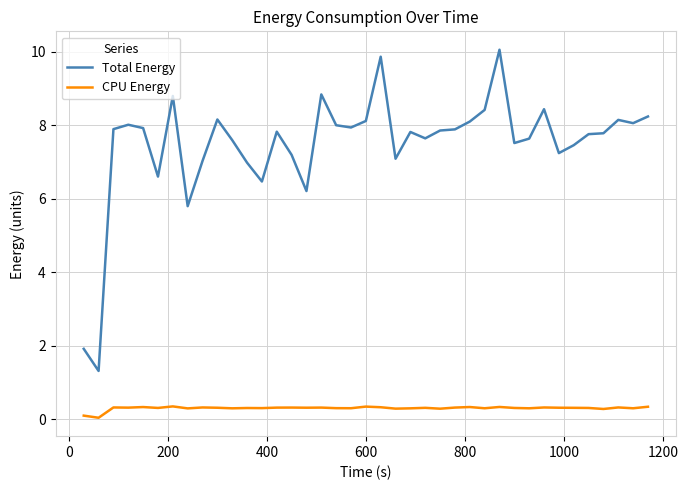

List the series in order of their peak value, lowest first.

CPU Energy, Total Energy